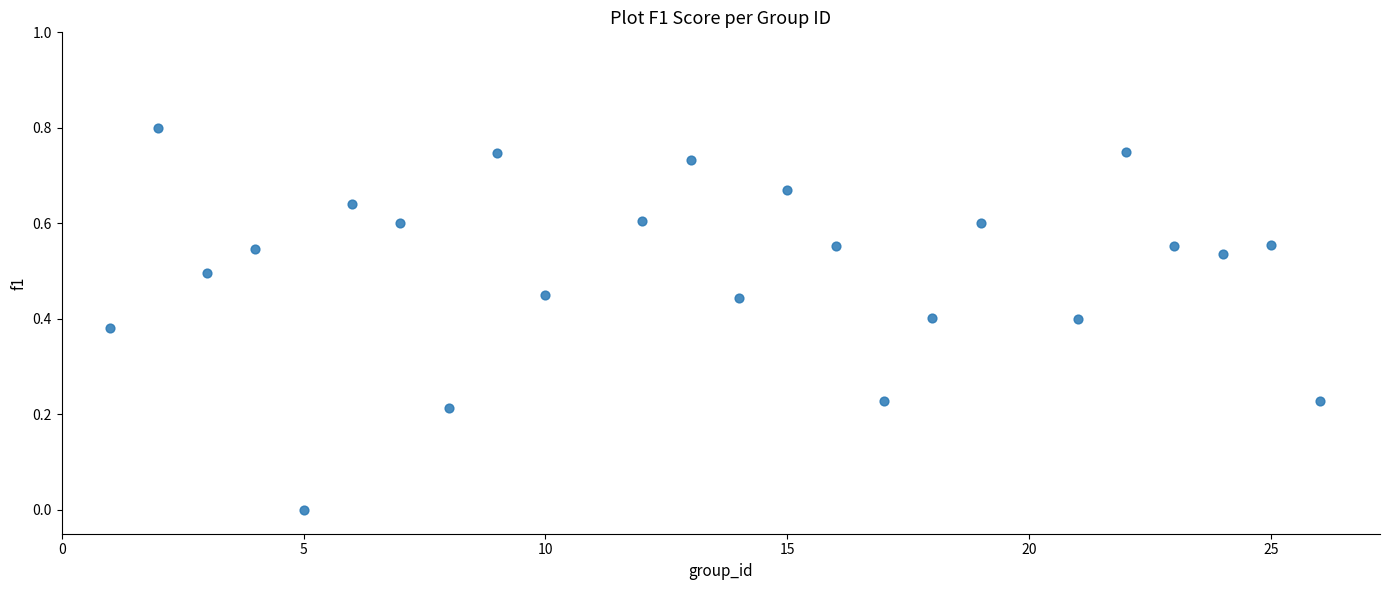

What is the range of X values (max minus min)?

25.0